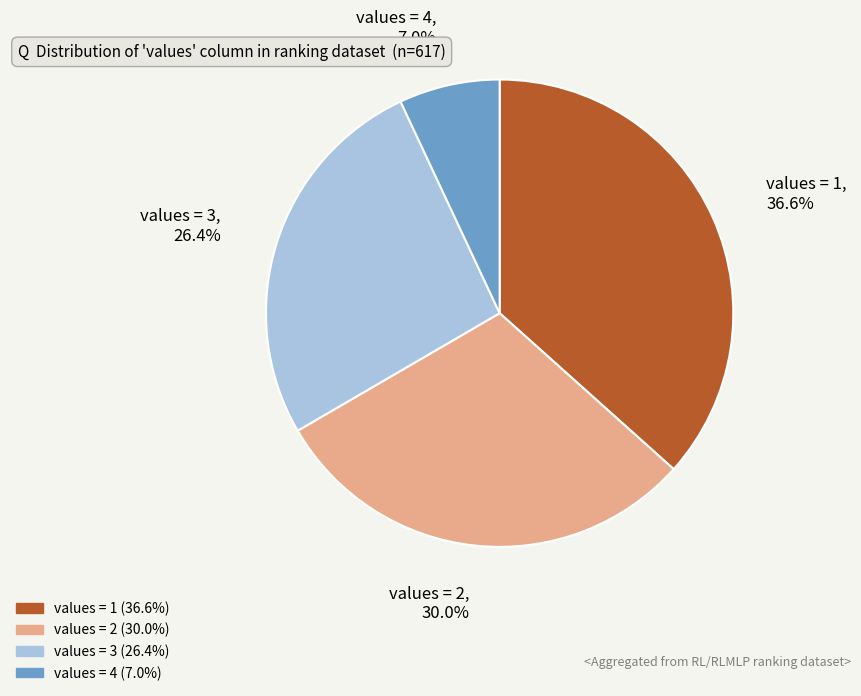

To the nearest percent, what is the difference between the largest and smallest slice percentages?

30%